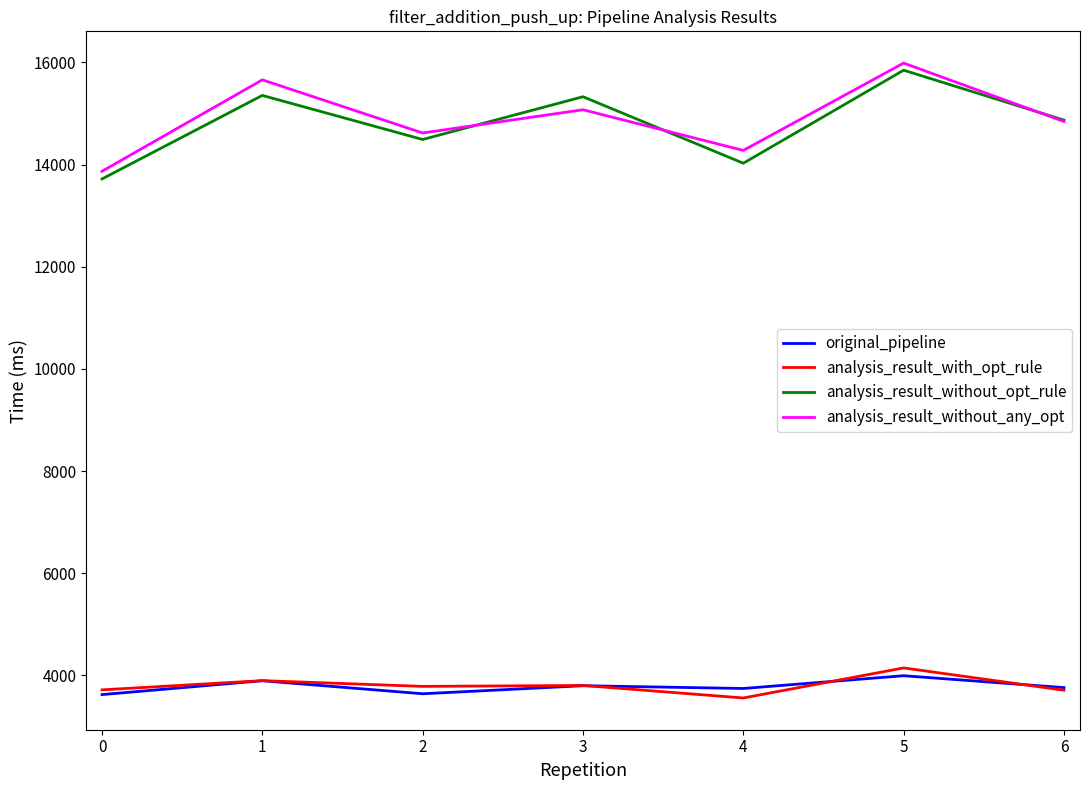

Is this an area chart (filled region under the line)?

No